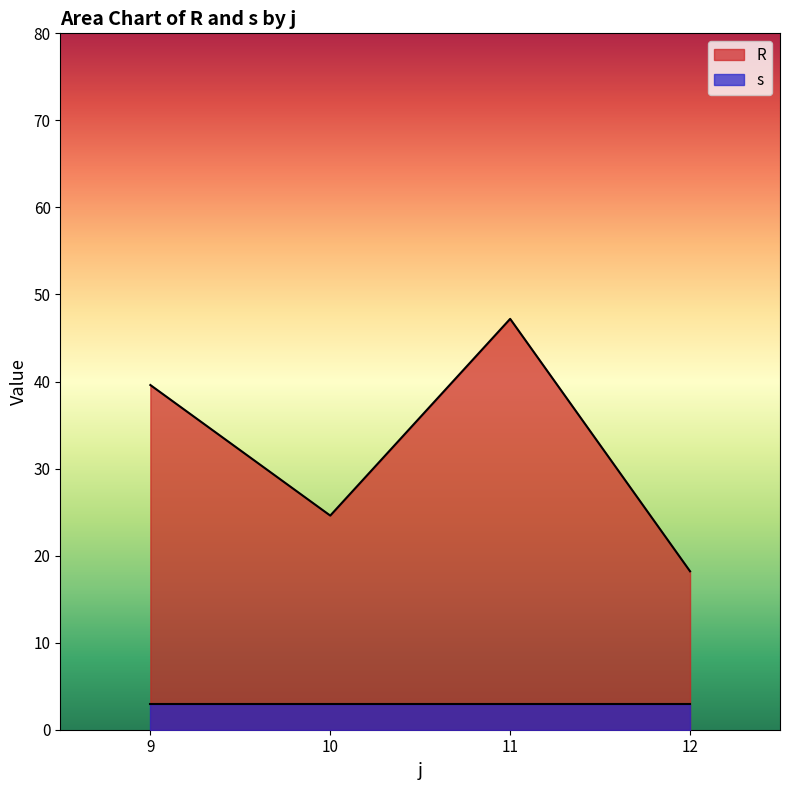

List the series in order of their overall mean, highest first.

R, s